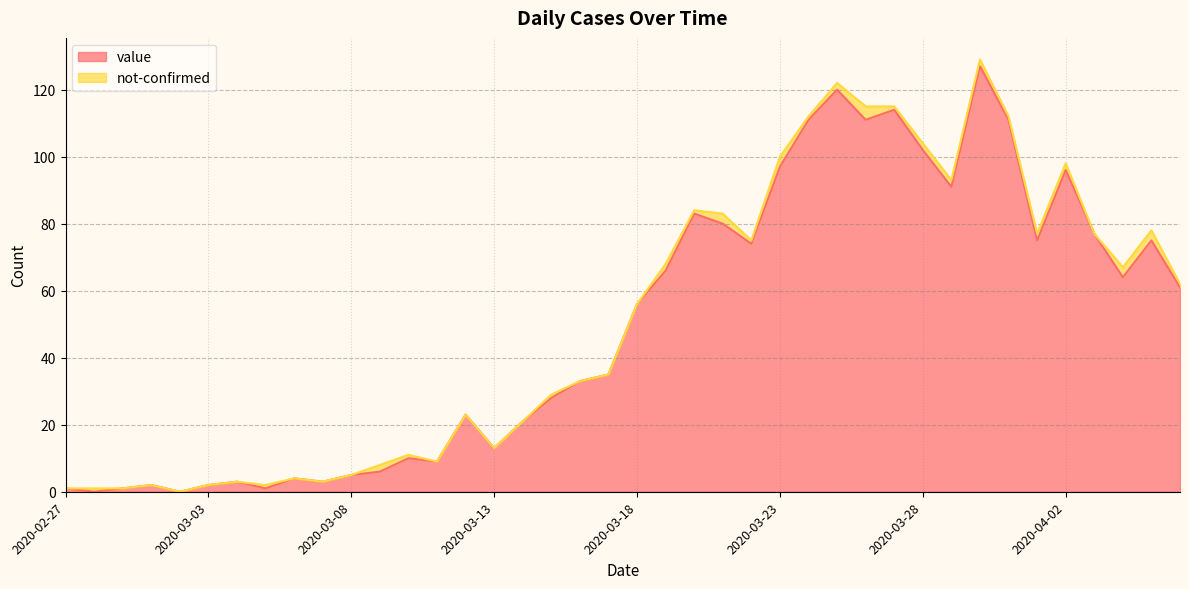

Reading left to right, transcribe all the data shown in this chart.

1	0	1	2	0	2	3	1	4	3	5	6	10	9	23	13	21	28	33	35	56	66	83	80	74	97	111	120	111	114	102	91	127	111	75	96	77	64	75	61